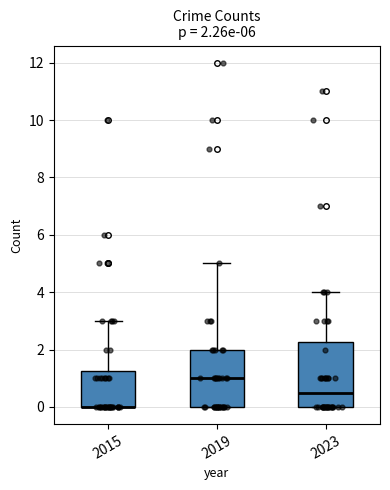

Comparing the boxes themselves (not the whiskers), which one is the tallest?

2023